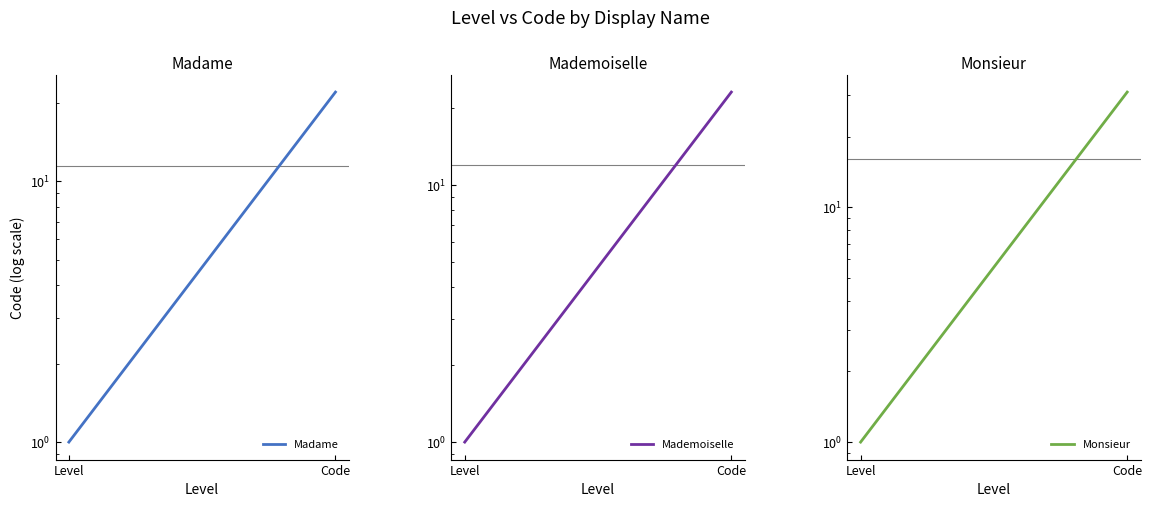

Does the chart display data point markers on the line(s)?

No